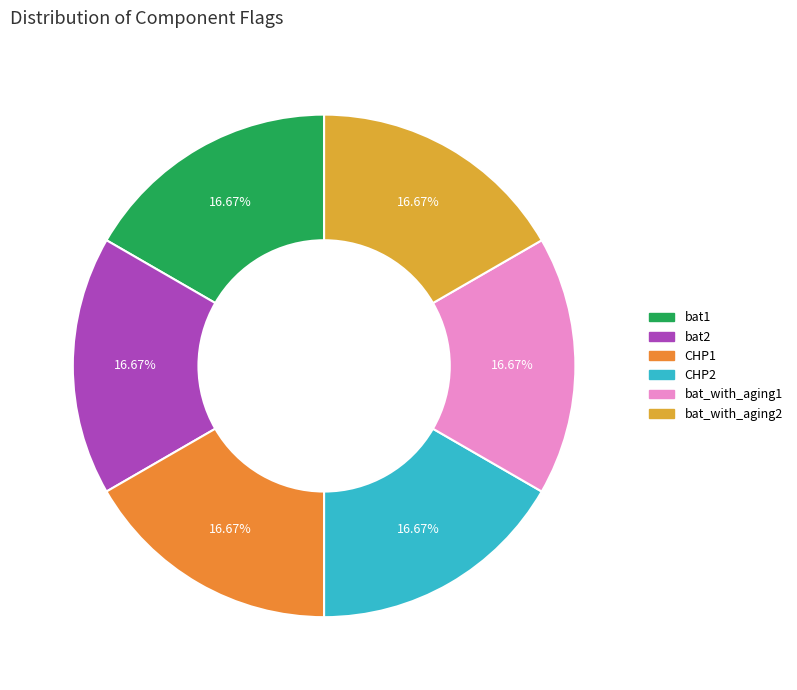

To the nearest percent, what is the difference between the largest and smallest slice percentages?

0%